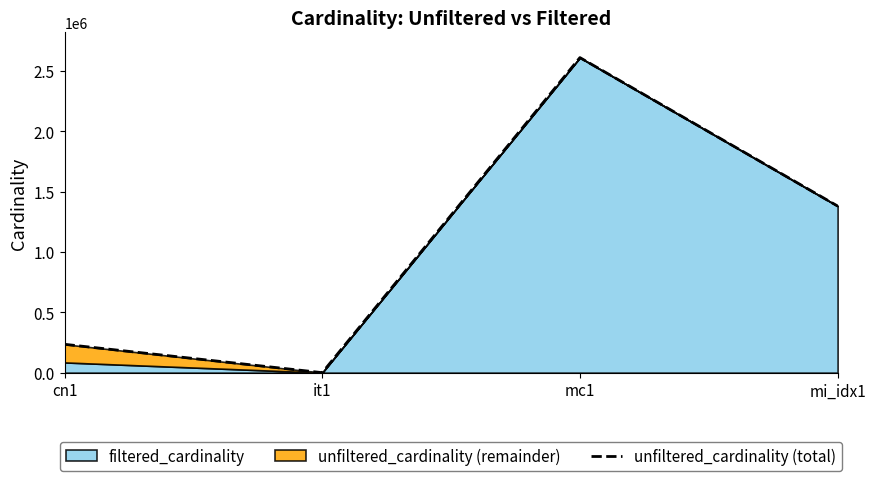

Is it true that the value at mi_idx1 is 644974?

False